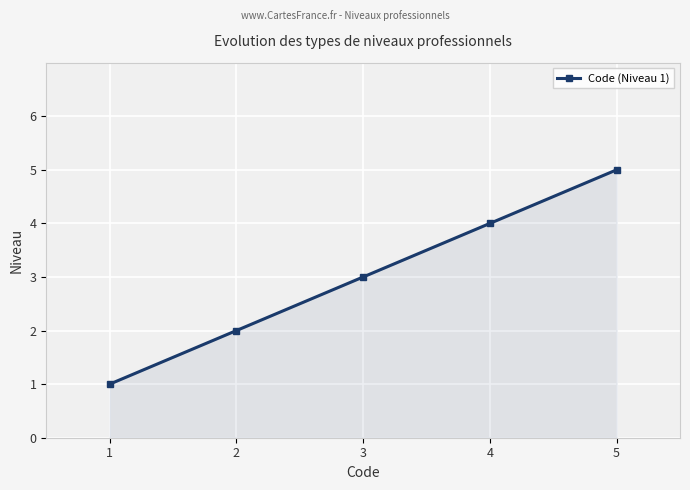

What is the change in value from 1 to 5?

+4